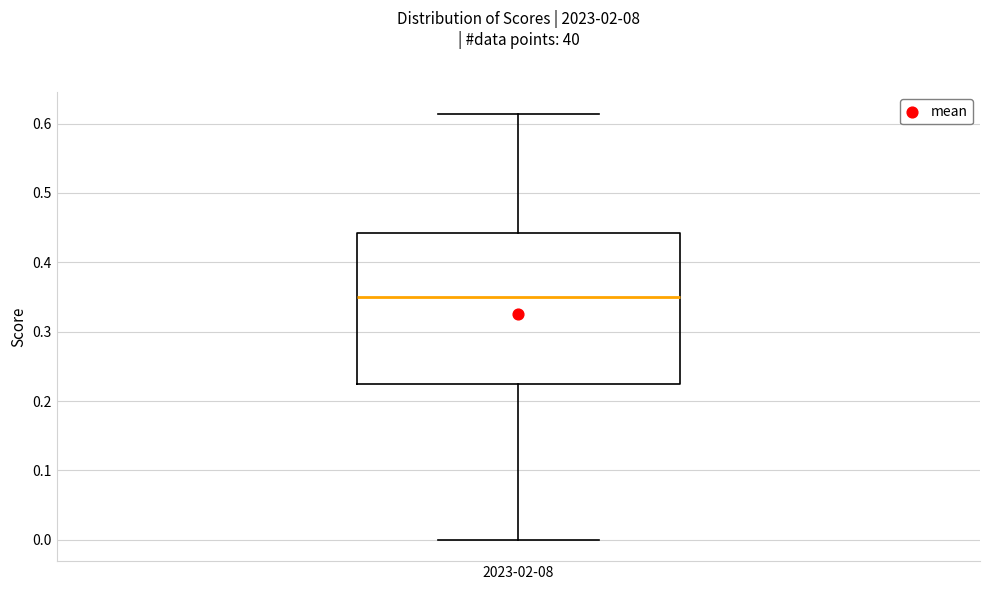

Transcribe this box plot: give where the median line is, the range the box spans, and where the two whiskers end, as read against the y-axis. The values are not printed on the chart, so give them approximately, as read against the axis.

median 0.35, box 0.23 to 0.44, whiskers 0.00 to 0.61